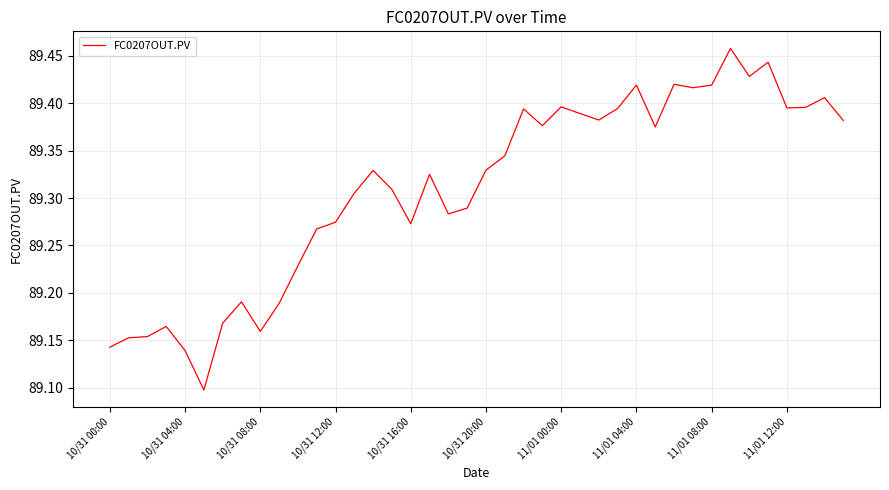

What is the difference between the maximum and minimum values?

0.4